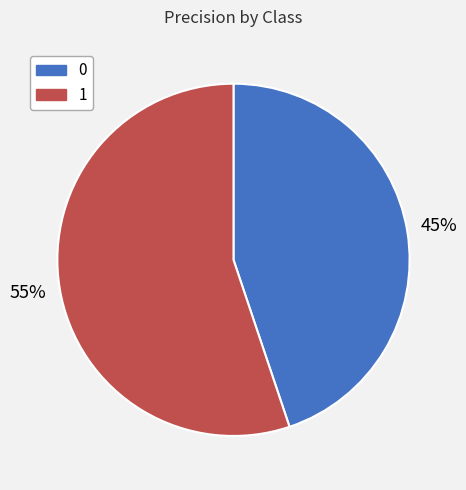

How many segments does this pie chart have?

2